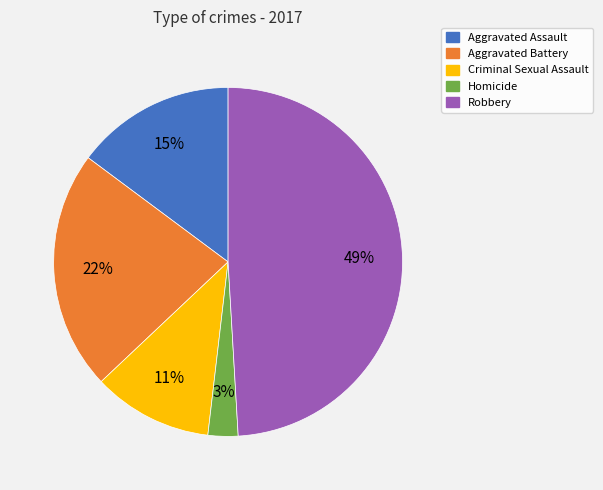

To the nearest percent, what is the combined percentage of Aggravated Battery and Aggravated Assault?

37%